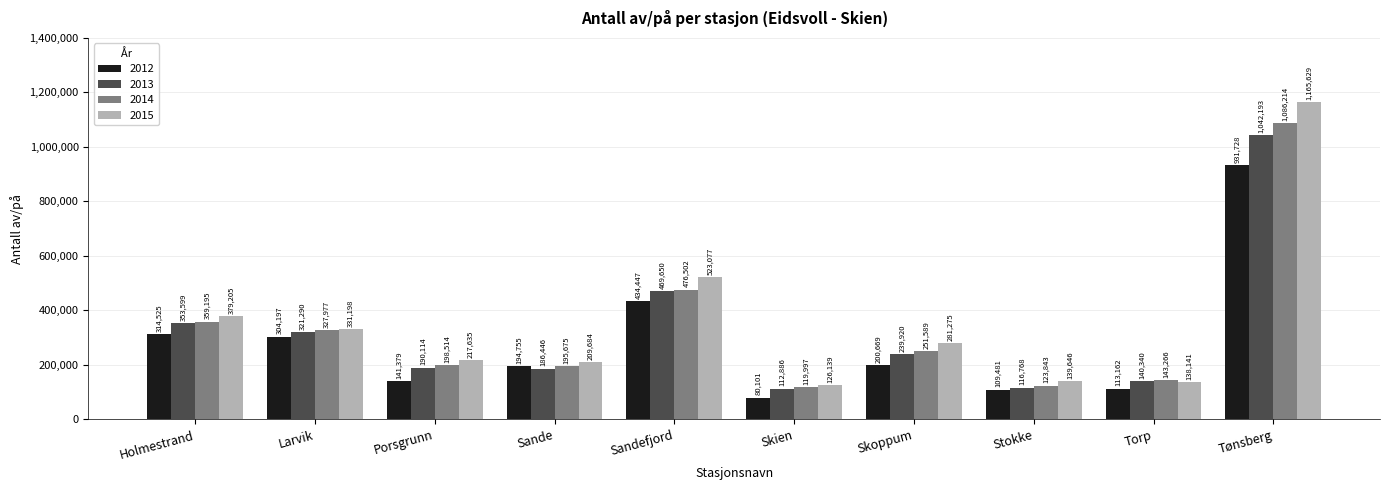

What is the difference between the maximum and minimum values in the 2014 series?

966217